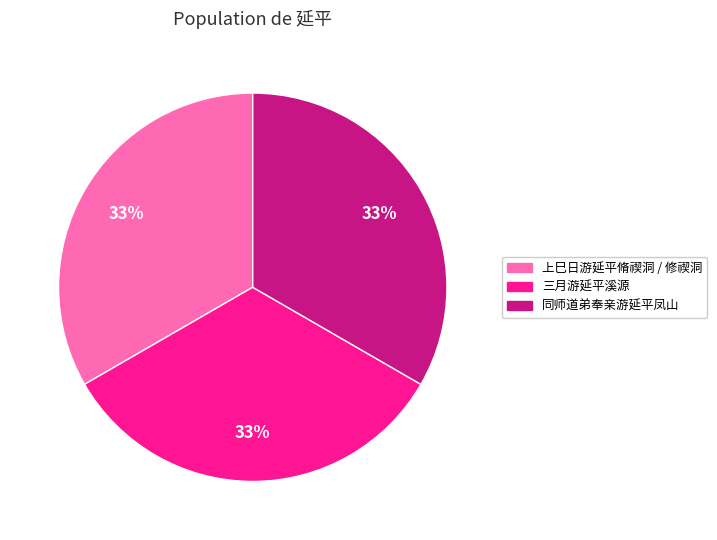

Is there a majority slice in this chart?

No